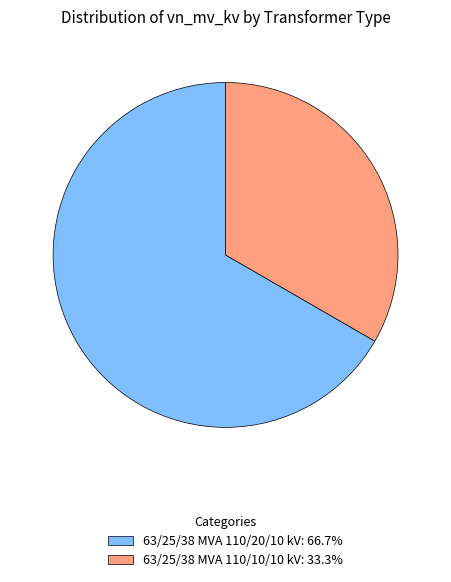

Do 63/25/38 MVA 110/10/10 kV: 33.3% and 63/25/38 MVA 110/20/10 kV: 66.7% together represent more than half of the pie?

Yes